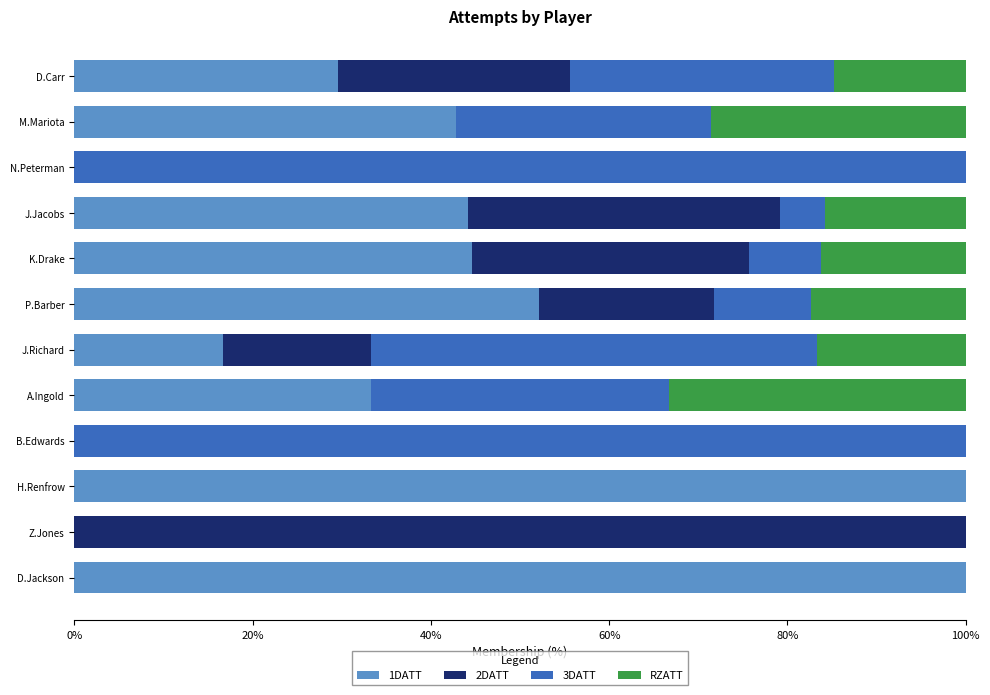

What is the sum of all 1DATT values?

463.4